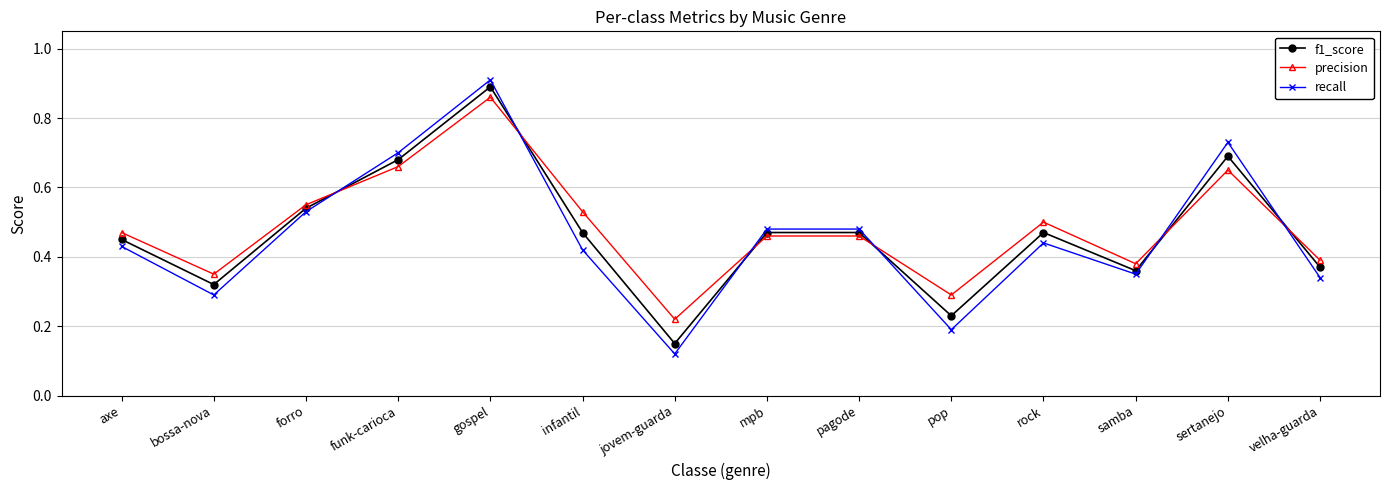

At which category does precision reach its first local peak?

gospel